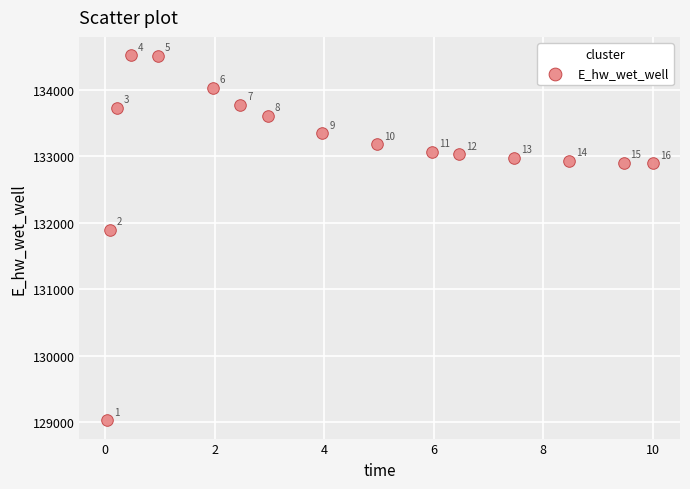

What Y value in the scatter plot is closest to 131775?

131894.2